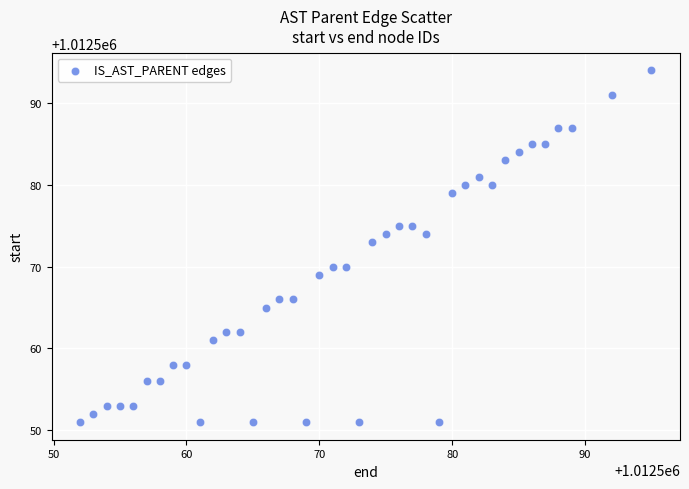

What Y value in the scatter plot is closest to 1012572?

1012573